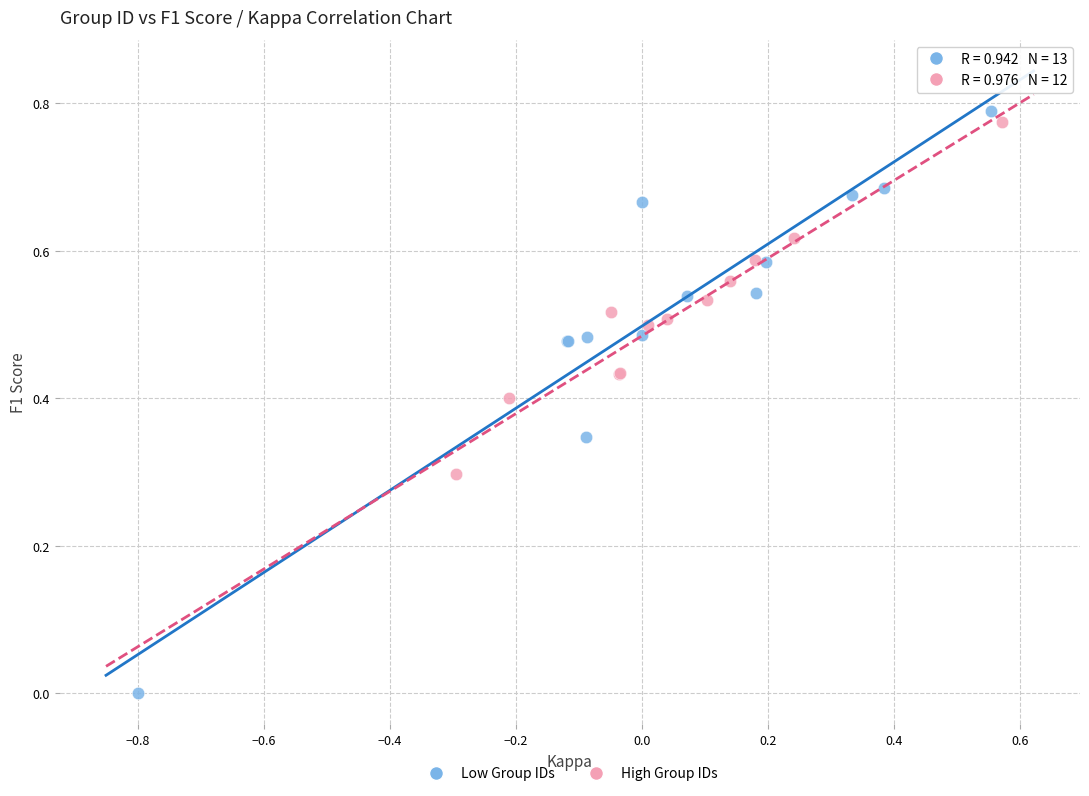

Which series reaches the minimum Y coordinate?

Low Group IDs